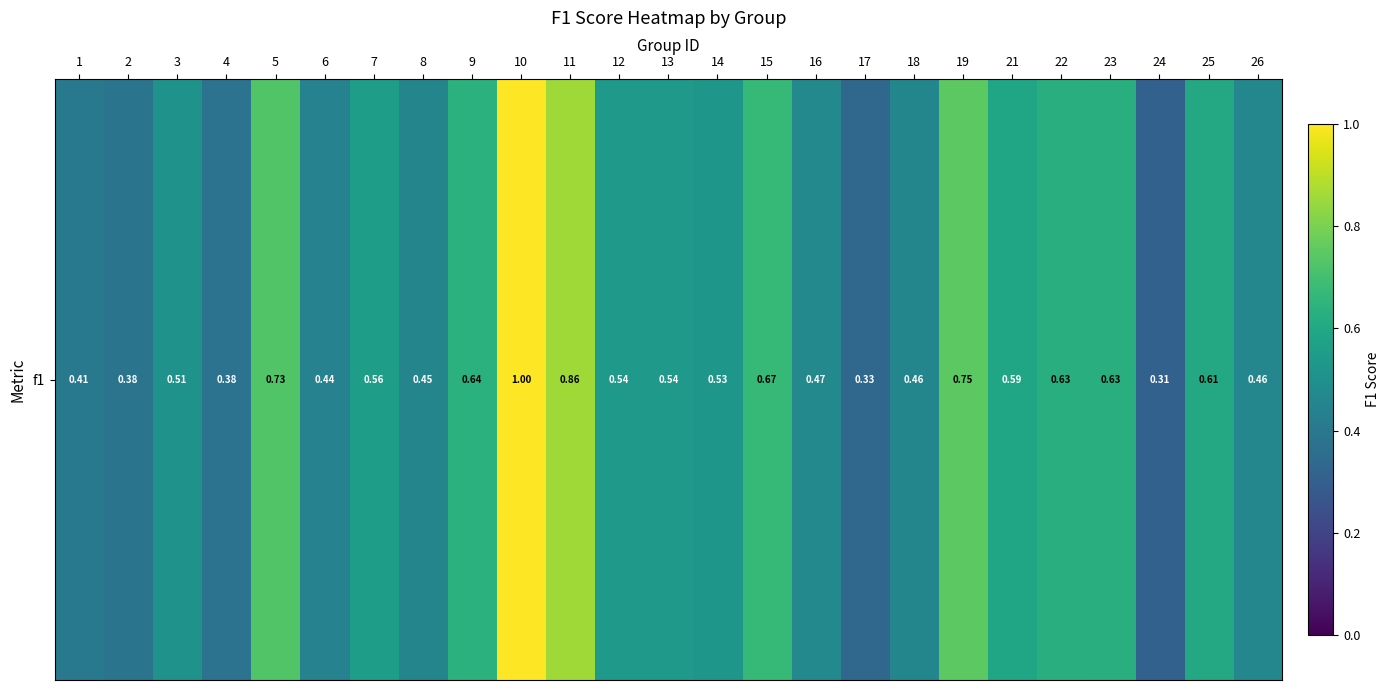

At which label is the value closest to 0?

24